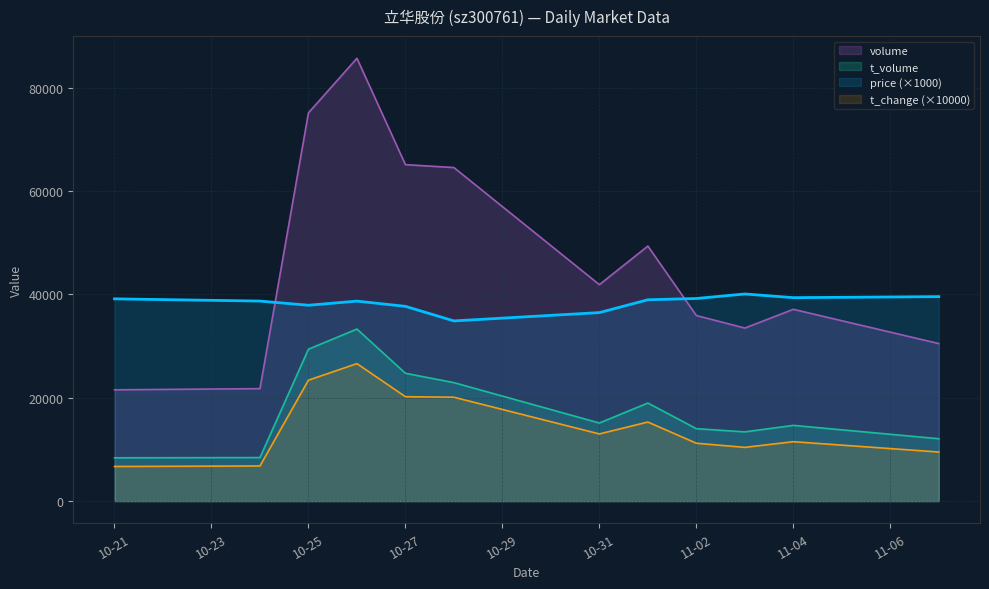

The price series shows 38690.0 at 2022-10-26. True or false?

True